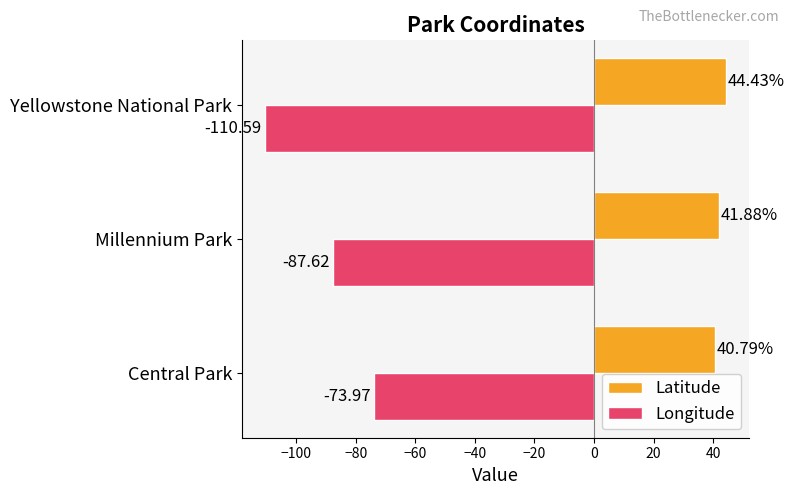

At how many categories does at least one series exceed -95?

3